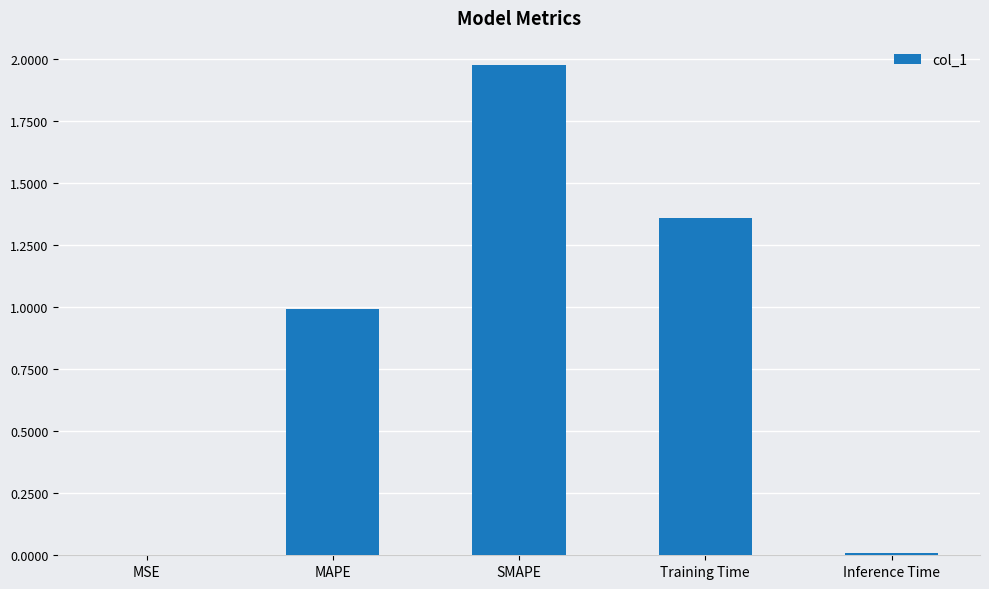

Approximately how many times larger is the value at MAPE compared to Training Time?

0.7